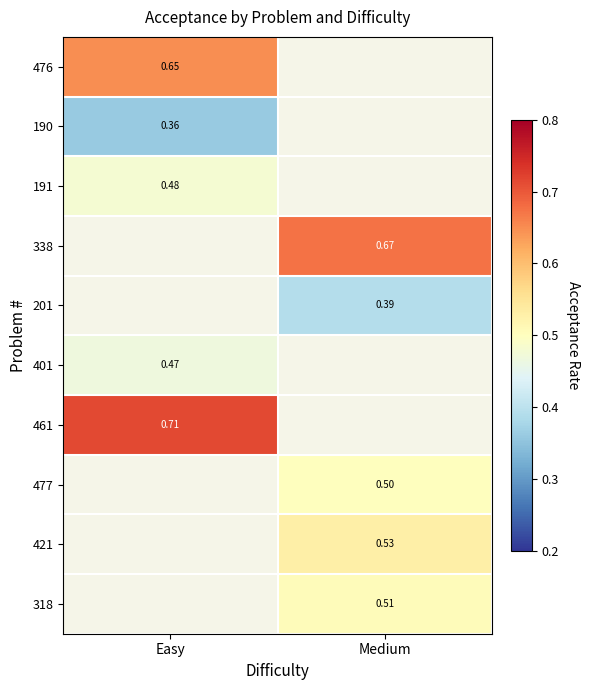

Is the value of 461 at Easy greater than the value of 401 at Easy?

Yes